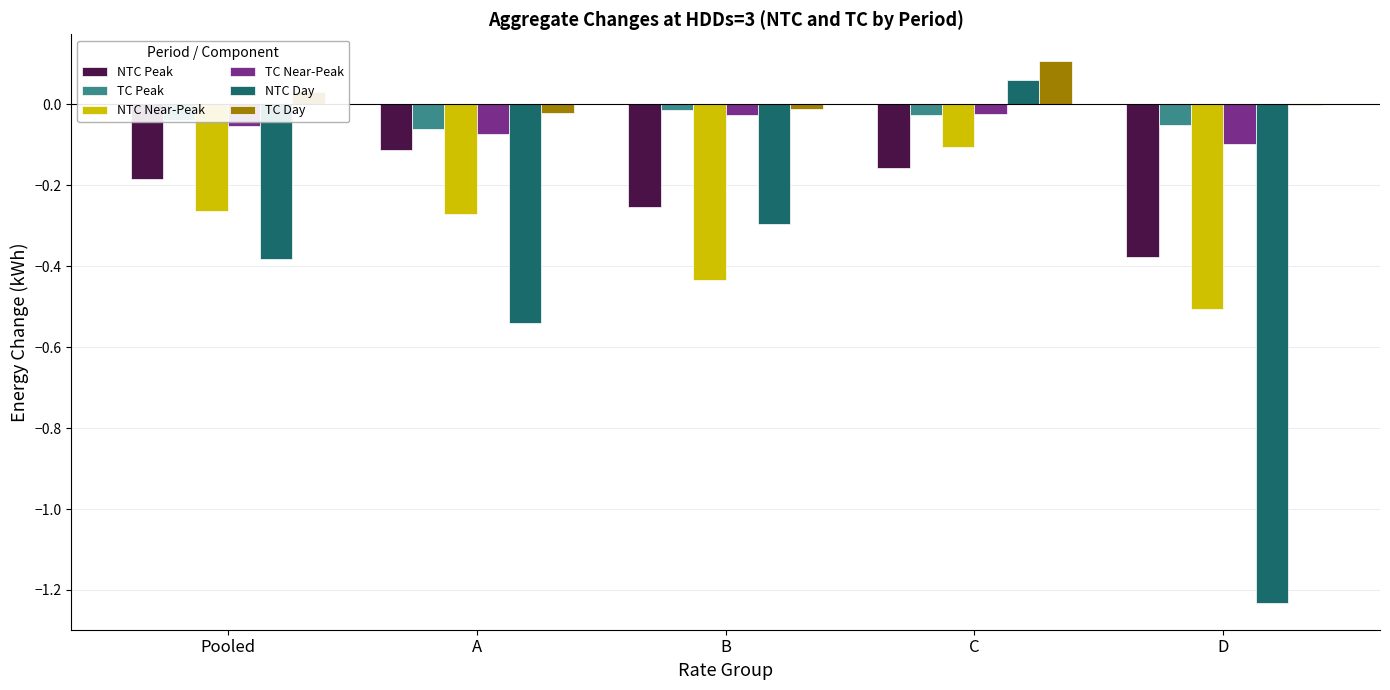

Which label corresponds to the largest value in the chart?

C